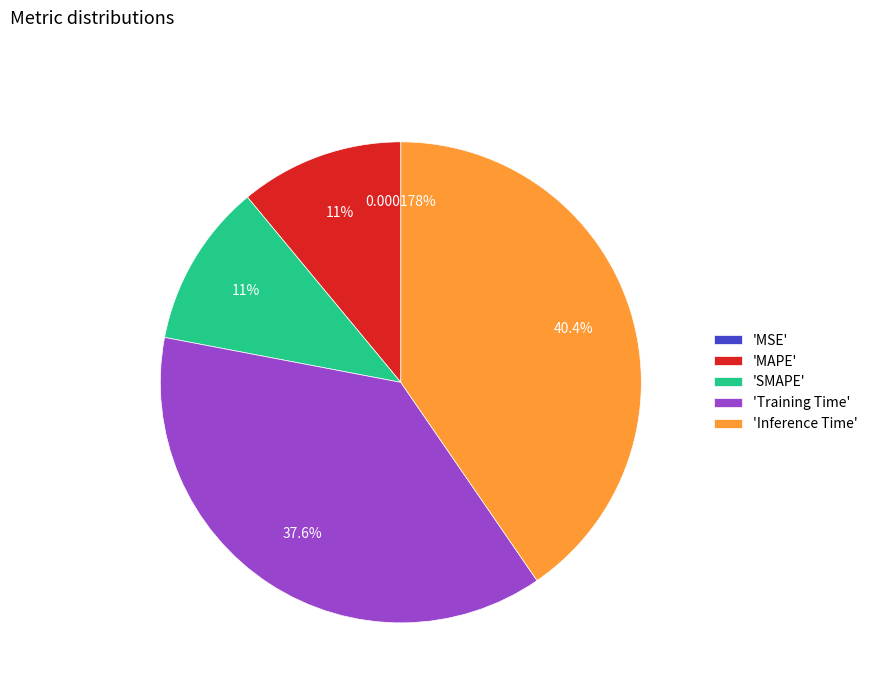

Is 'Inference Time' the majority of the pie?

No